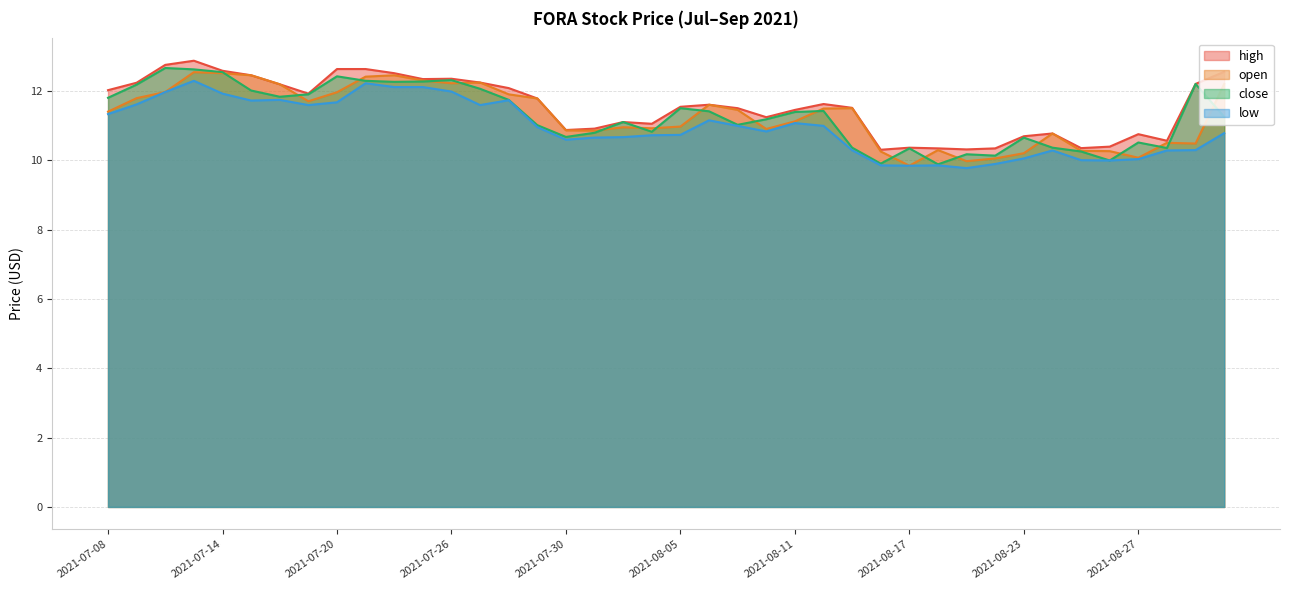

Reading right to left, what are all the values shown in this chart?

high: 12.6	12.2	10.6	10.8	10.4	10.4	10.8	10.7	10.3	10.3	10.3	10.4	10.3	11.5	11.6	11.5	11.2	11.5	11.6	11.6	11.1	11.1	10.9	10.9	11.8	12.1	12.2	12.4	12.3	12.5	12.6	12.6	11.9	12.2	12.5	12.6	12.9	12.8	12.2	12.0
open: 12.2	10.5	10.5	10.1	10.3	10.3	10.8	10.2	10.1	10.0	10.3	9.8	10.3	11.5	11.5	11.1	10.9	11.5	11.6	11.0	10.9	11.0	10.9	10.9	11.8	11.9	12.2	12.2	12.3	12.5	12.4	12.0	11.7	12.2	12.5	12.5	12.6	12.0	11.8	11.4
close: 11.3	12.2	10.4	10.5	10.0	10.3	10.4	10.7	10.1	10.2	9.9	10.3	9.9	10.4	11.4	11.4	11.2	11.0	11.4	11.5	10.8	11.1	10.8	10.7	11.0	11.8	12.1	12.3	12.3	12.3	12.3	12.4	11.9	11.8	12.0	12.6	12.6	12.7	12.2	11.8
low: 10.8	10.3	10.3	10.0	10.0	10.0	10.3	10.1	9.9	9.8	9.9	9.8	9.9	10.3	11.0	11.1	10.8	11.0	11.2	10.7	10.7	10.7	10.7	10.6	11.0	11.7	11.6	12.0	12.1	12.1	12.2	11.7	11.6	11.8	11.7	11.9	12.3	12.0	11.6	11.3